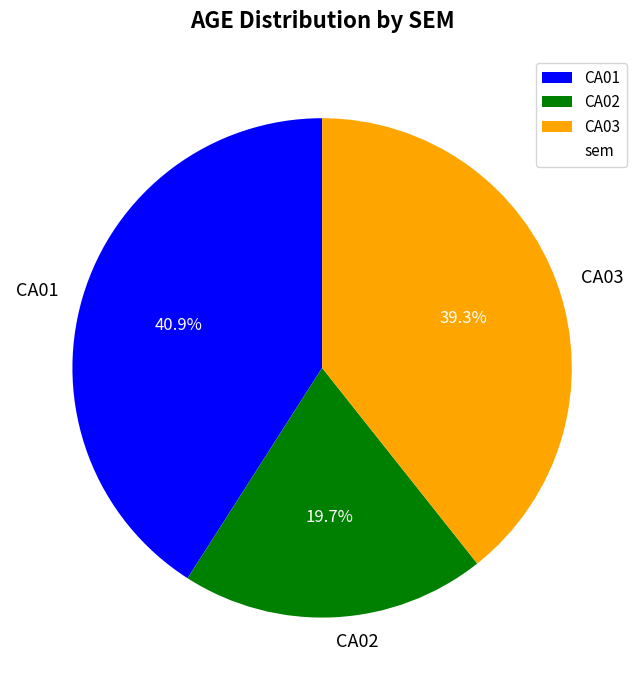

Rank the categories by value from highest to lowest.

CA01, CA03, CA02